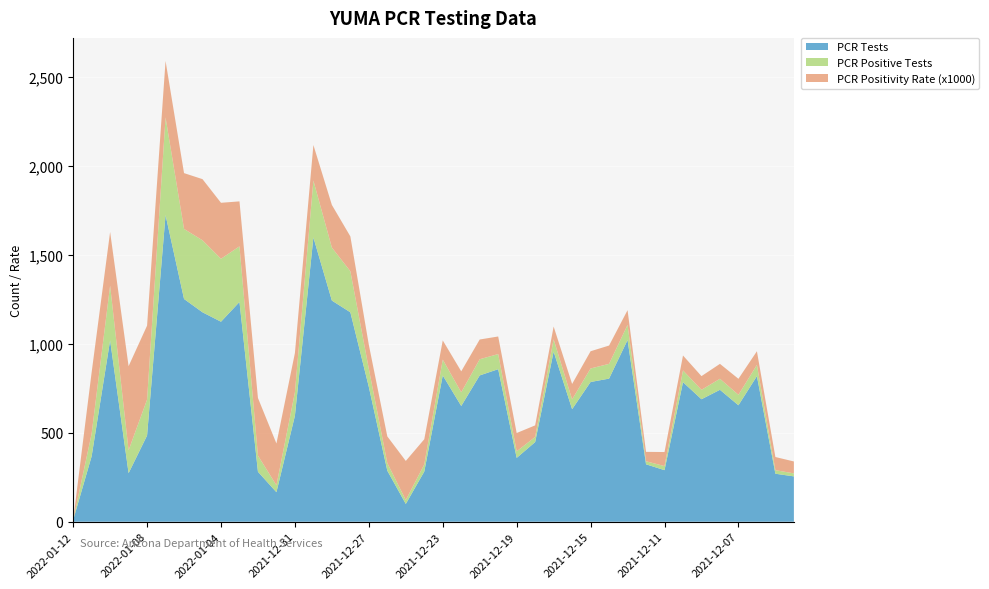

Reading left to right, what are all the values shown in this chart?

PCR Tests: 9	368	1020	273	485	1725	1253	1178	1125	1236	281	166	596	1599	1244	1178	758	287	100	282	823	651	823	858	359	448	957	633	786	805	1022	323	290	785	689	742	655	819	270	255
PCR Positive Tests: 0	127	308	129	202	549	394	405	354	313	91	39	132	320	298	231	102	43	22	40	89	77	91	85	37	29	69	55	76	83	85	17	23	66	53	62	59	63	20	17
PCR Positivity Rate (x1000): 0	345	302	473	416	318	314	344	315	253	324	235	221	200	240	196	135	150	220	142	108	118	111	99	103	65	72	87	97	103	83	53	79	84	77	84	90	77	74	67